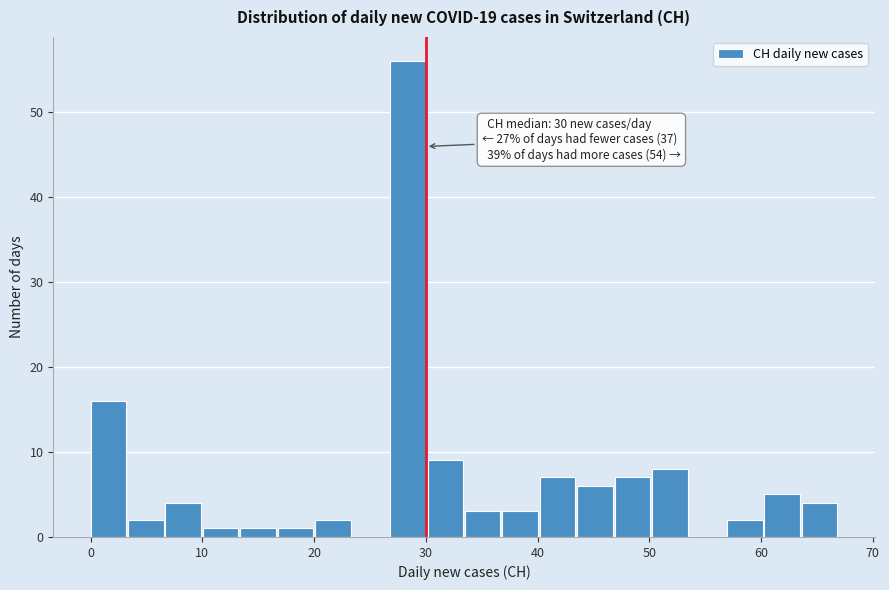

Read against the x-axis, roughly where is the centre of the tallest bar?

28